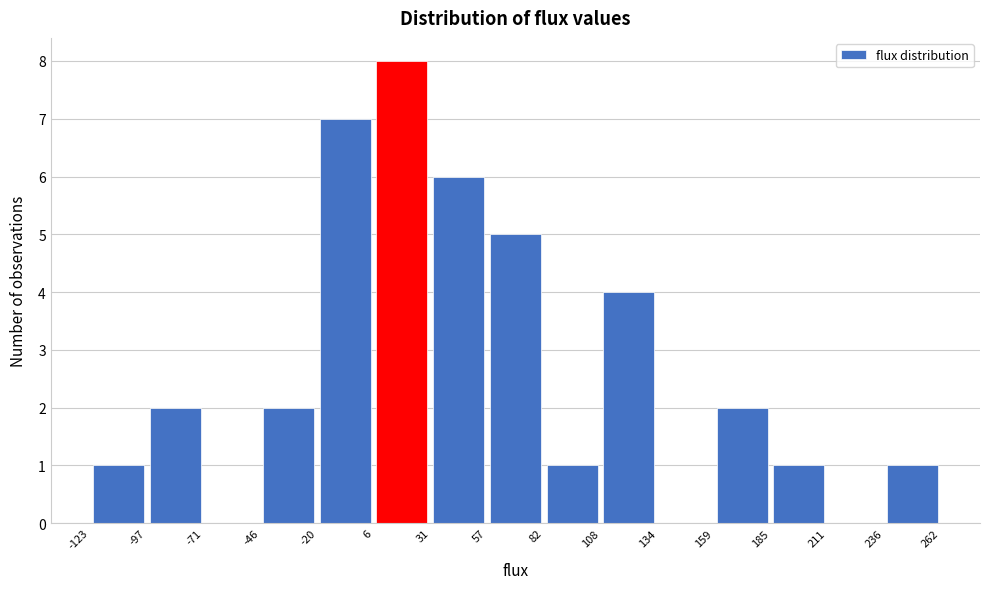

Over which range of the x-axis is the bar tallest?

6 to 31